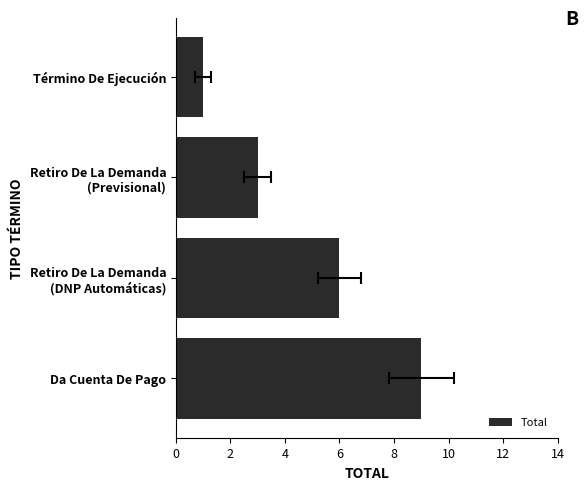

What is the ratio of the value at Término De Ejecución to the value at Retiro De La Demanda (DNP Automáticas)?

0.2